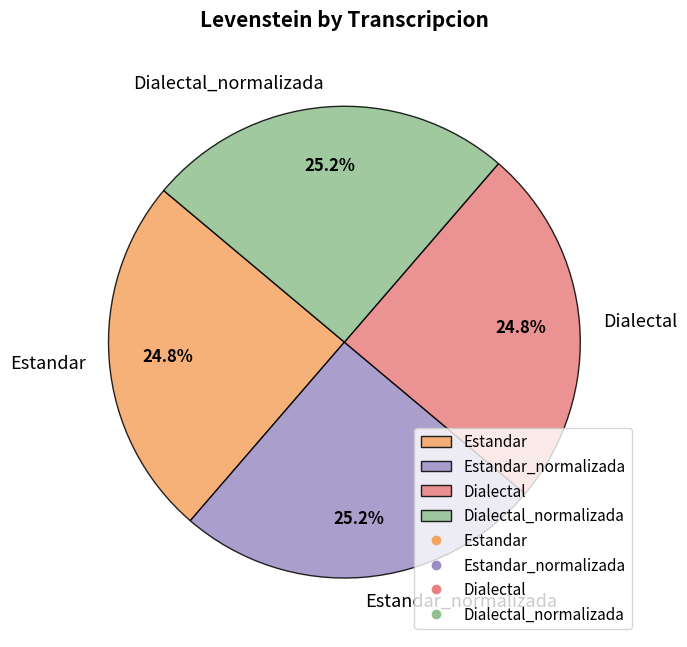

How much of the chart is everything except Estandar_normalizada?

74.8%